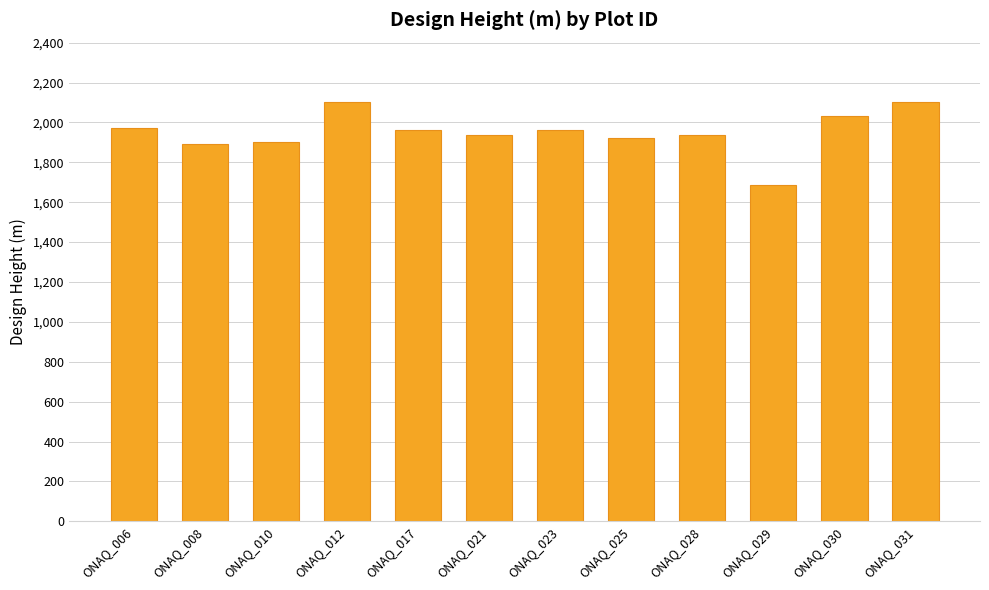

What is the difference between the second highest and minimum values?

417